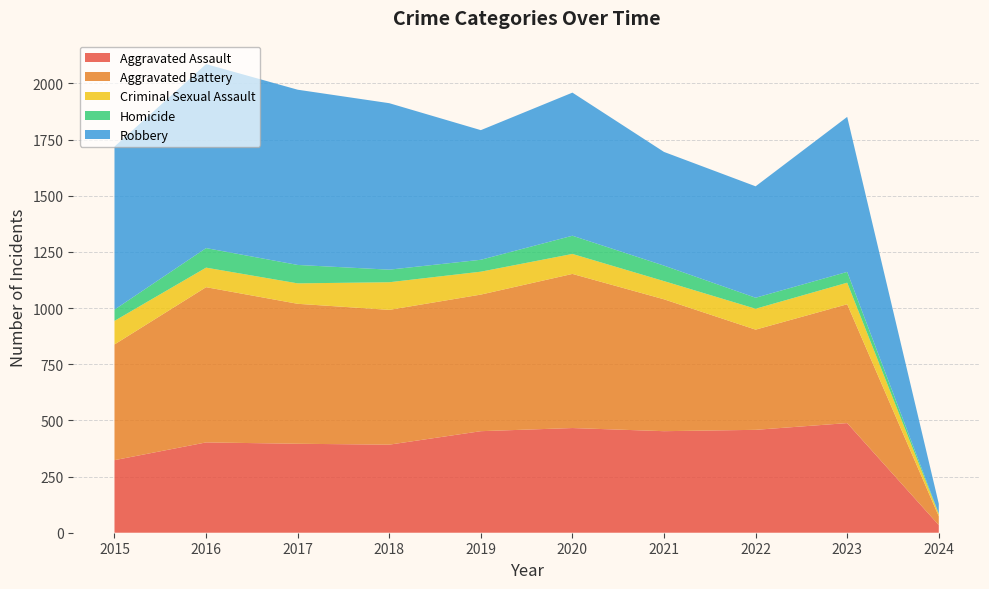

Reading left to right, transcribe all the data shown in this chart.

Aggravated Assault: 2015=323	2016=402	2017=396	2018=392	2019=452	2020=466	2021=452	2022=458	2023=488	2024=34
Aggravated Battery: 2015=515	2016=691	2017=623	2018=600	2019=608	2020=686	2021=587	2022=446	2023=529	2024=39
Criminal Sexual Assault: 2015=105	2016=87	2017=91	2018=123	2019=102	2020=89	2021=81	2022=93	2023=96	2024=10
Homicide: 2015=50	2016=87	2017=82	2018=56	2019=53	2020=81	2021=69	2022=49	2023=48	2024=2
Robbery: 2015=726	2016=819	2017=780	2018=741	2019=577	2020=637	2021=506	2022=496	2023=690	2024=44